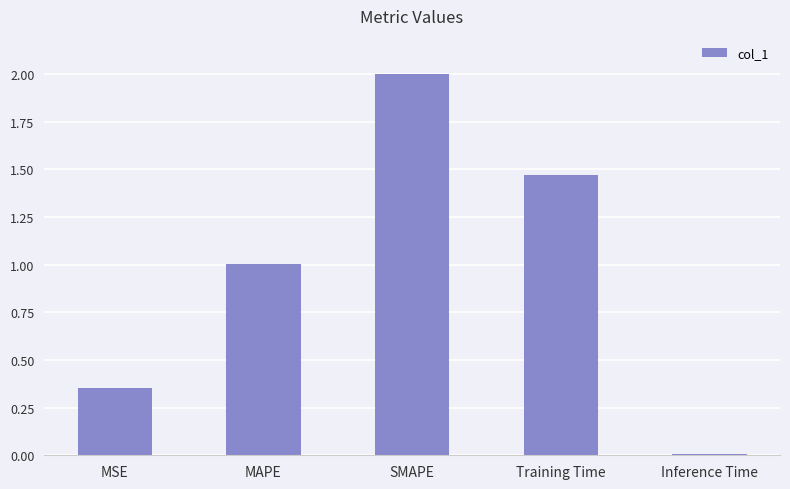

What is the difference between the maximum and minimum values?

2.0